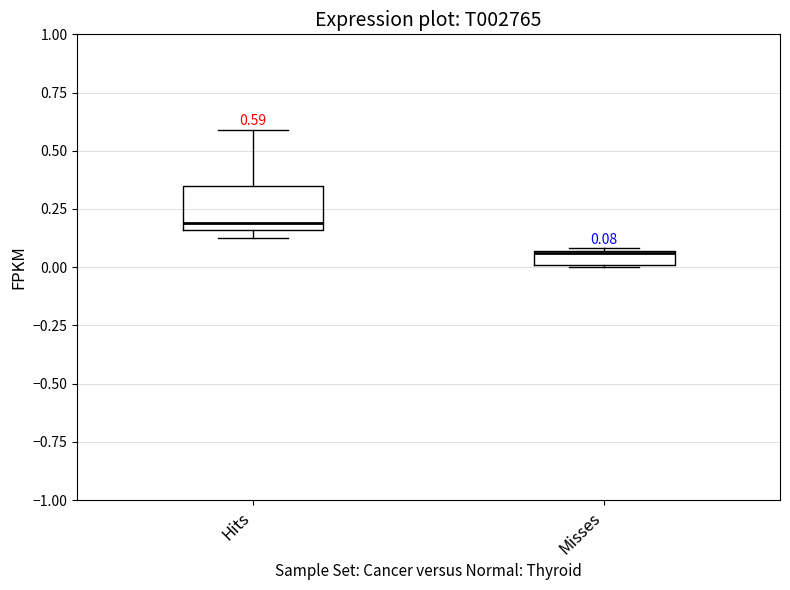

Which box's median line is the lowest?

Misses